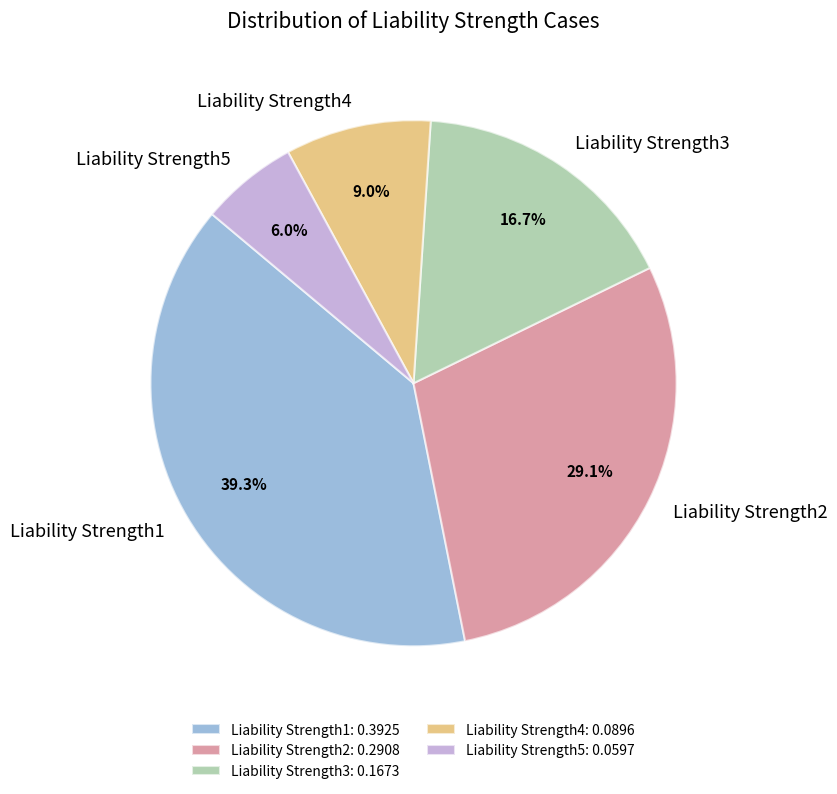

What is the largest slice in the pie chart?

Liability Strength1